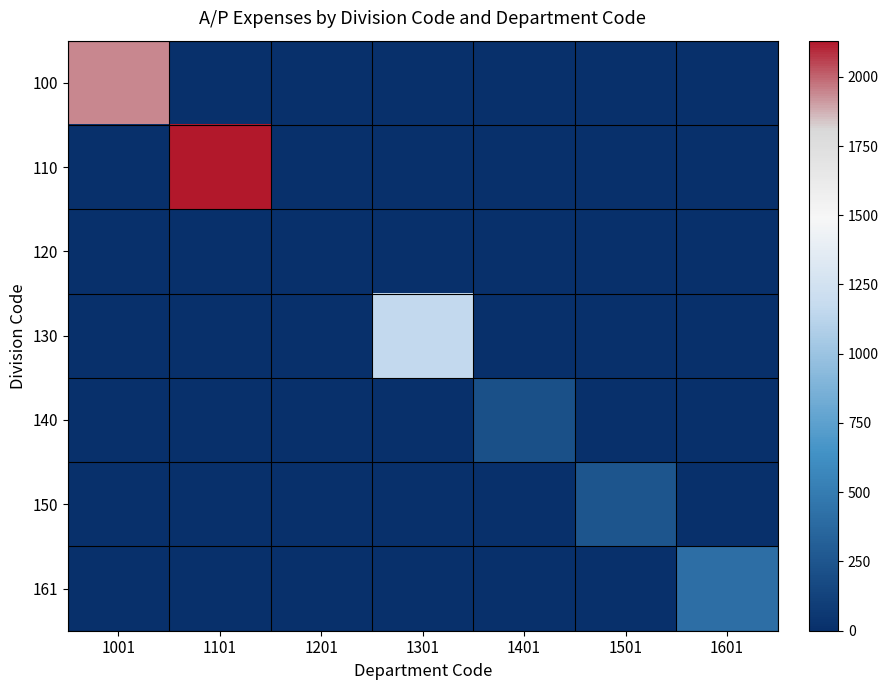

Reading left to right, transcribe all the data shown in this chart.

100: 1001=1946.6	1101=0.0	1201=0.0	1301=0.0	1401=0.0	1501=0.0	1601=0.0
110: 1001=0.0	1101=2130.3	1201=0.0	1301=0.0	1401=0.0	1501=0.0	1601=0.0
120: 1001=0.0	1101=0.0	1201=0.0	1301=0.0	1401=0.0	1501=0.0	1601=0.0
130: 1001=0.0	1101=0.0	1201=0.0	1301=1161.8	1401=0.0	1501=0.0	1601=0.0
140: 1001=0.0	1101=0.0	1201=0.0	1301=0.0	1401=216.0	1501=0.0	1601=0.0
150: 1001=0.0	1101=0.0	1201=0.0	1301=0.0	1401=0.0	1501=248.0	1601=0.0
161: 1001=0.0	1101=0.0	1201=0.0	1301=0.0	1401=0.0	1501=0.0	1601=408.0